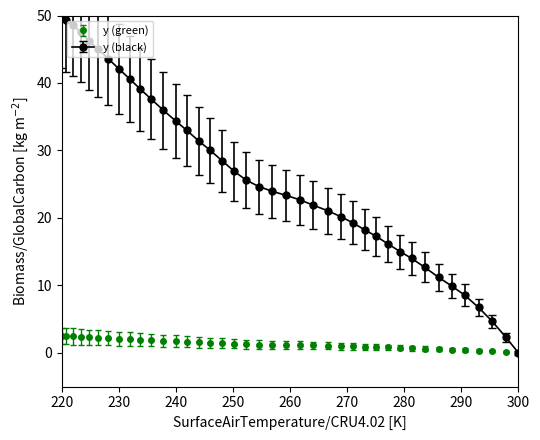

Which series has the largest total across all categories?

y (black)